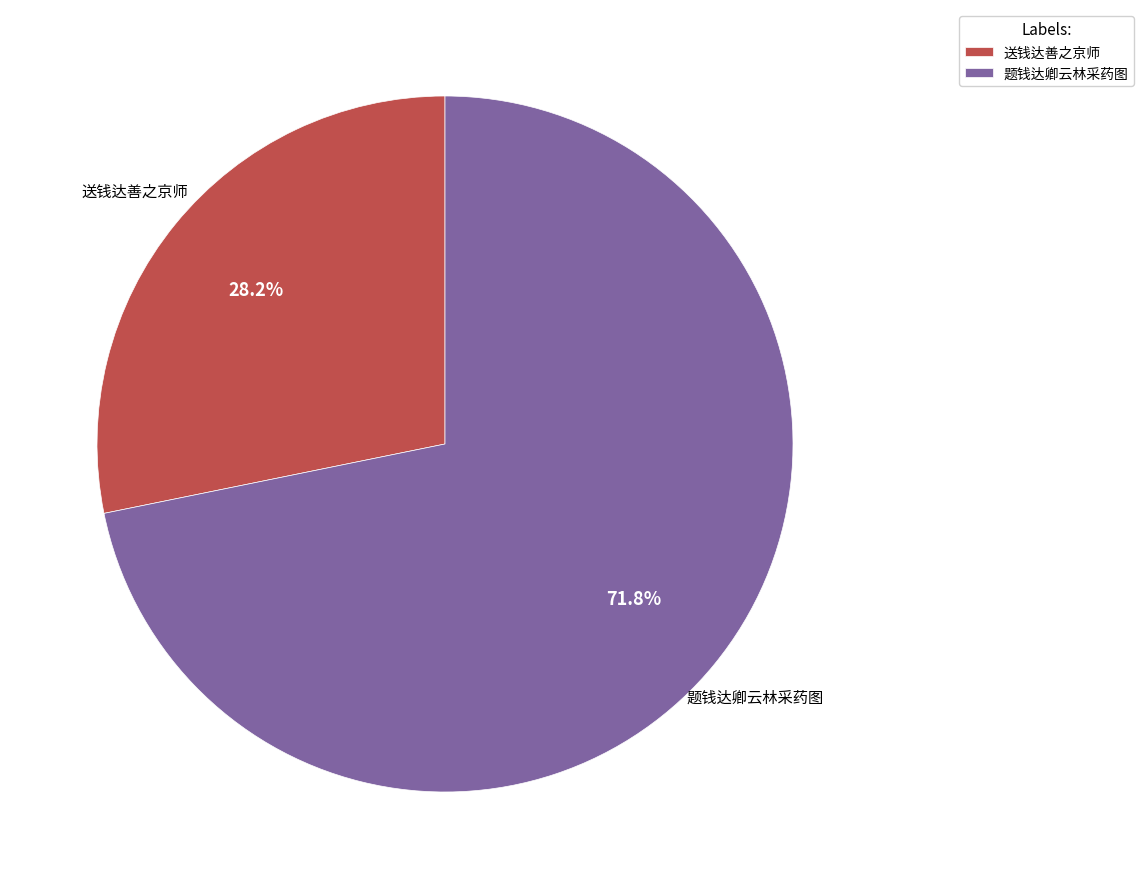

To the nearest percent, what percentage of the pie is 送钱达善之京师?

28%